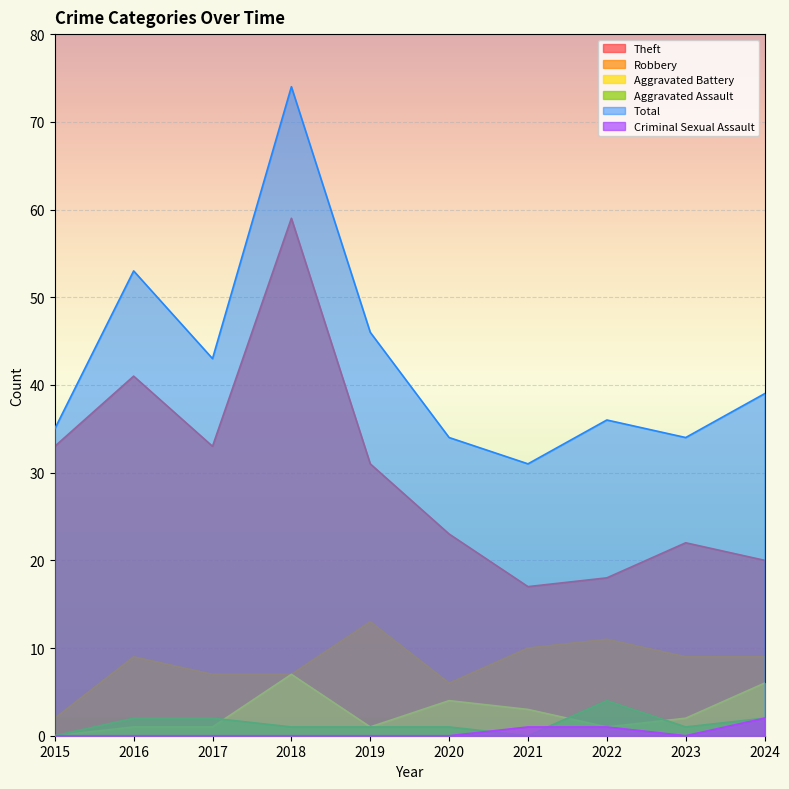

Rank the series at 2021 from highest to lowest value.

Total, Theft, Robbery, Aggravated Battery, Criminal Sexual Assault, Aggravated Assault